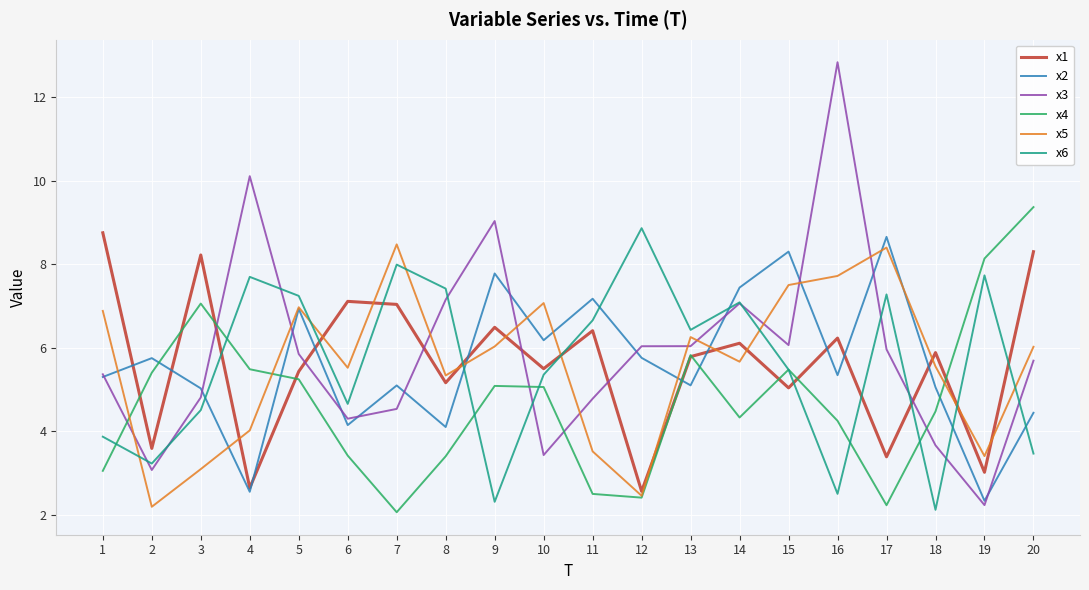

The value of x2 at 11 is 7.2. True or false?

True